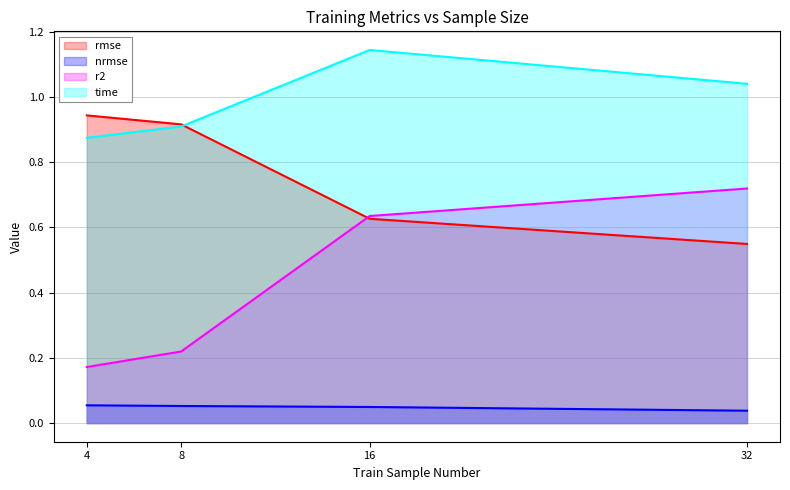

What is the total value across all series at 4?

2.0